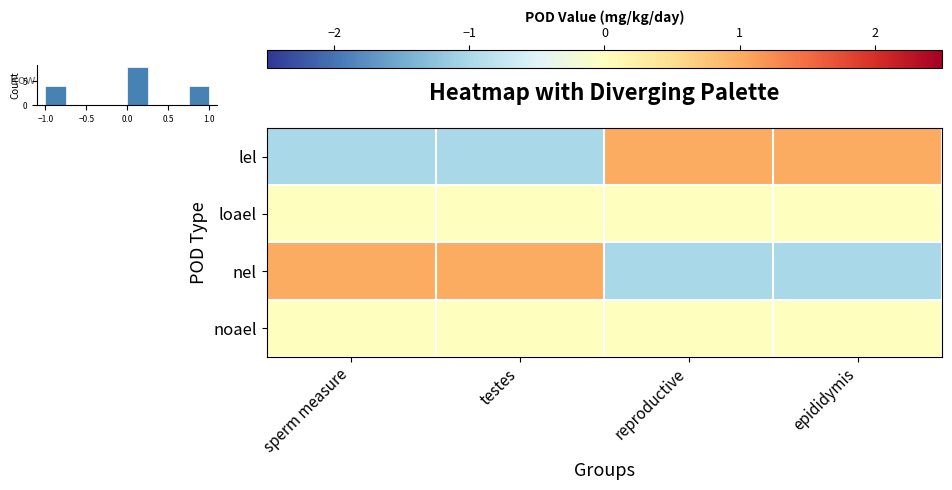

What is the spread (max minus min) of values at epididymis?

2